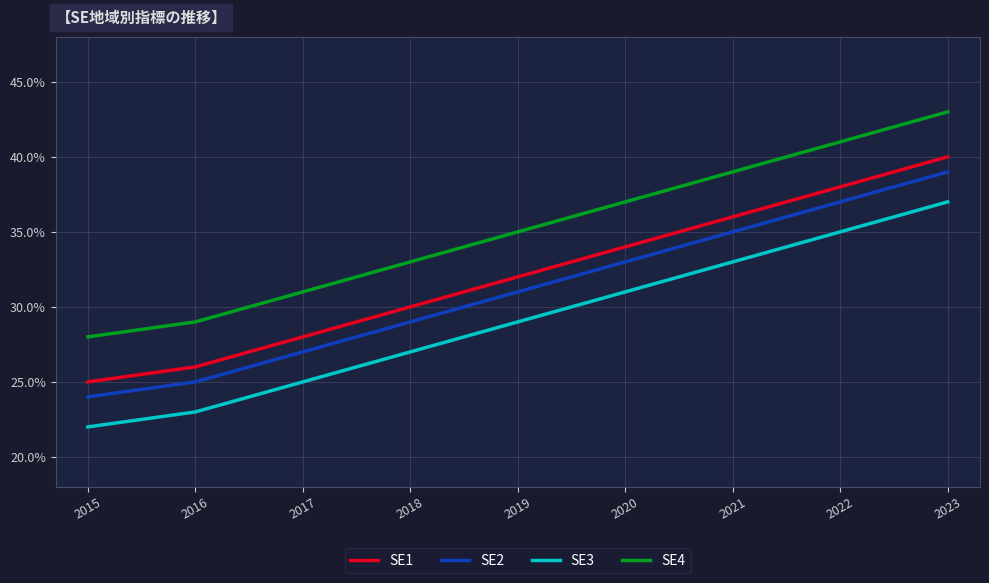

What is the sum of all SE3 values?

2.6